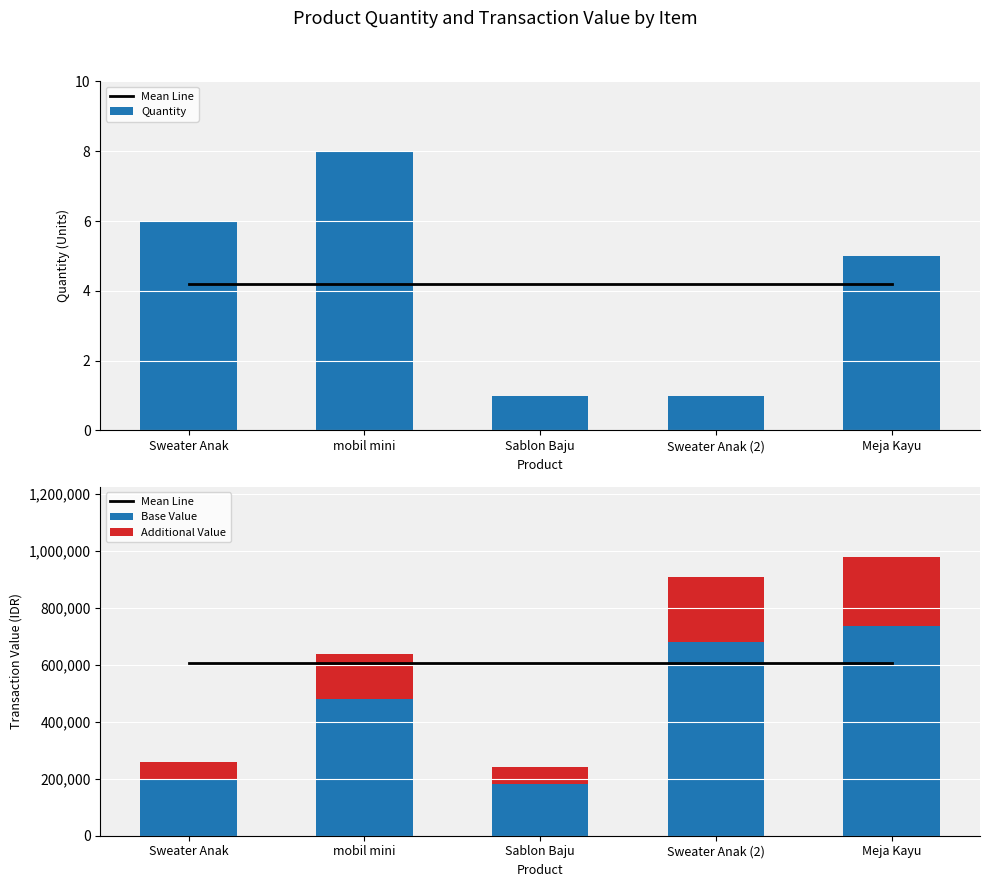

The Quantity series shows 7.6 at Meja Kayu. True or false?

False